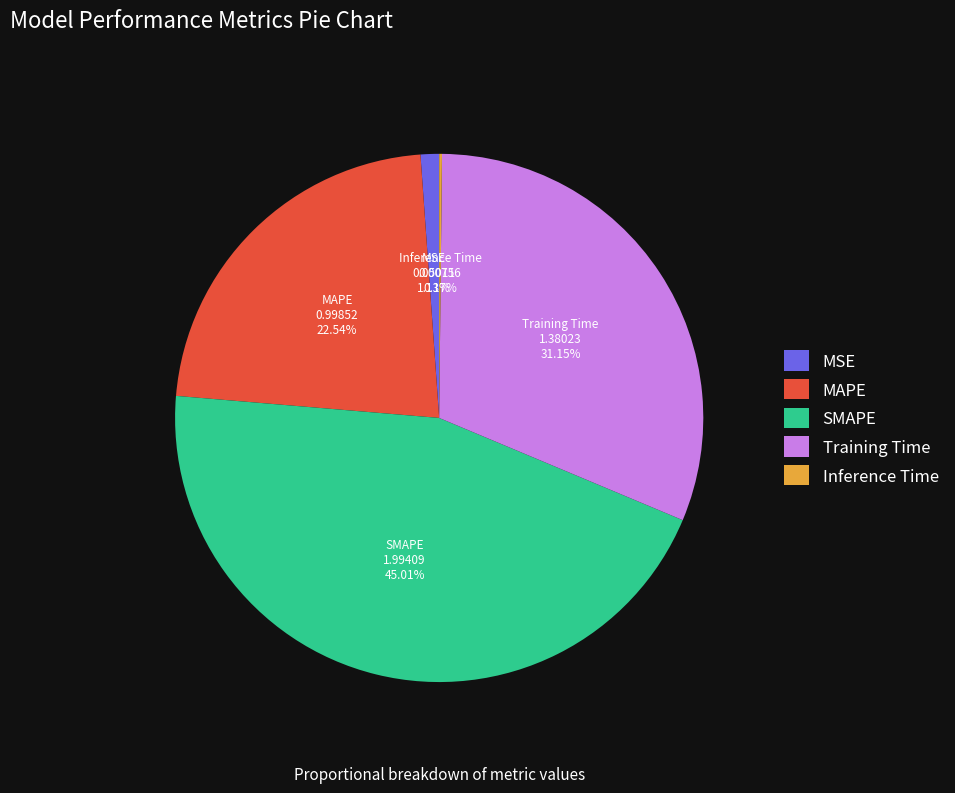

Between MAPE and MSE, which is larger?

MAPE